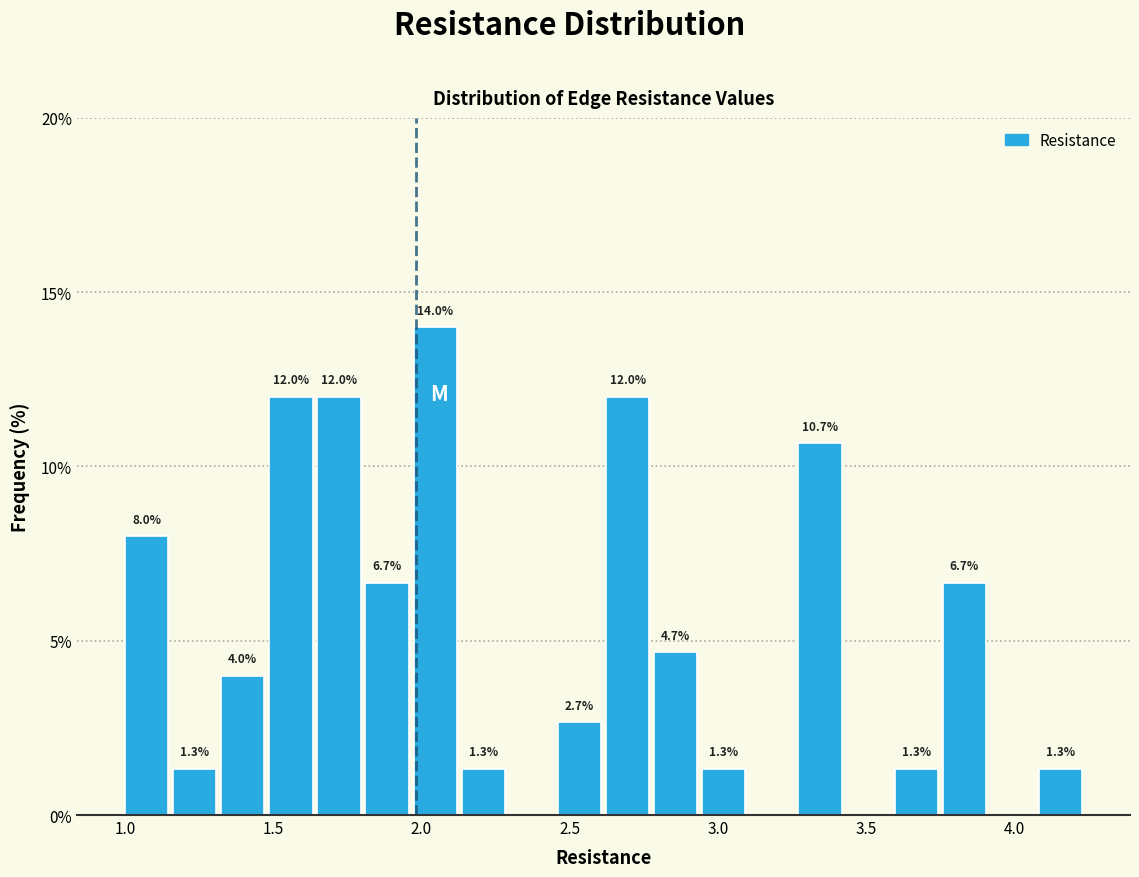

Around what value on the x-axis is the tallest bar? Give the approximate position of its centre, as read against the axis.

2.05